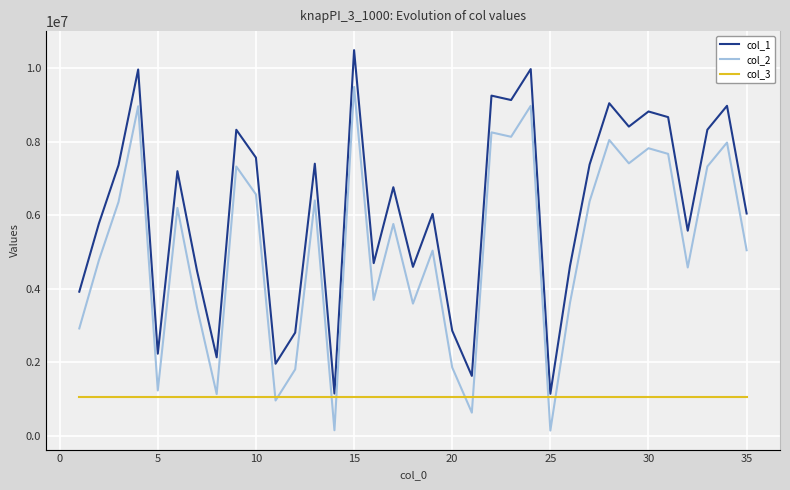

True or false: col_1 and col_2 intersect in this chart.

False